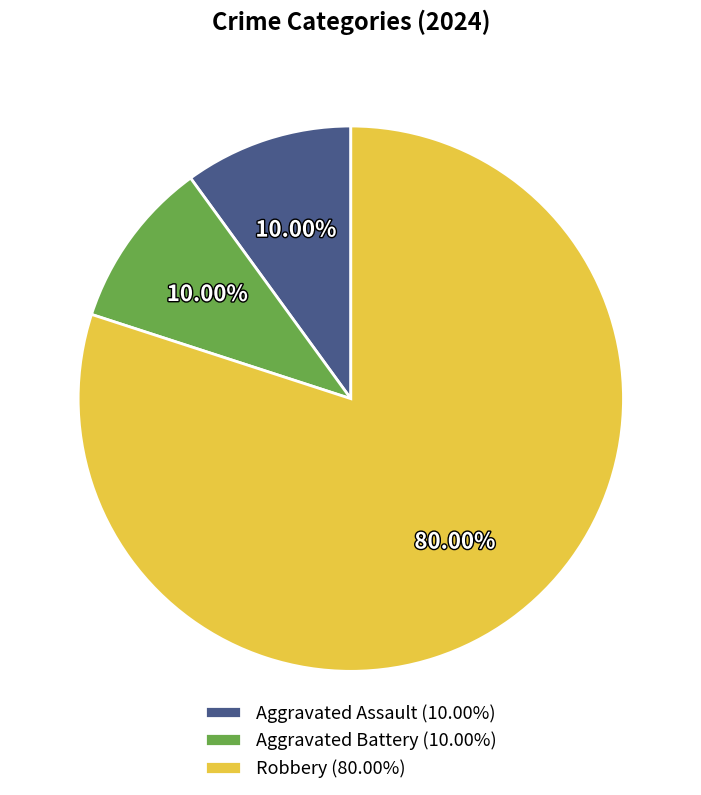

Is there a majority slice in this chart?

Yes